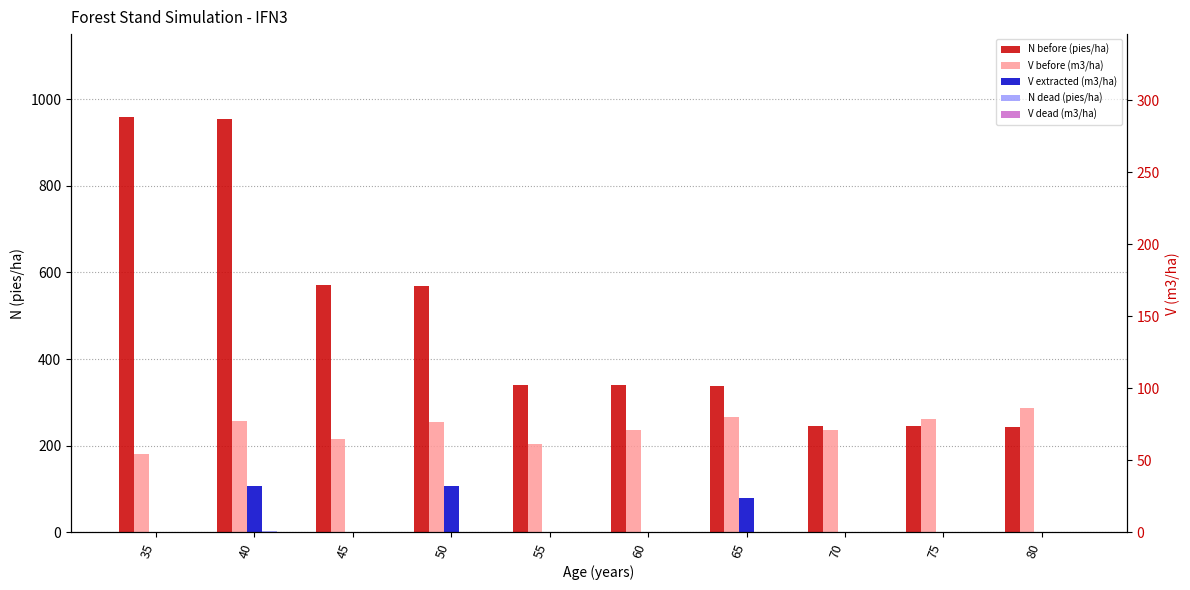

What is the difference between the second highest and second lowest values in the V before (m3/ha) series?

62.3